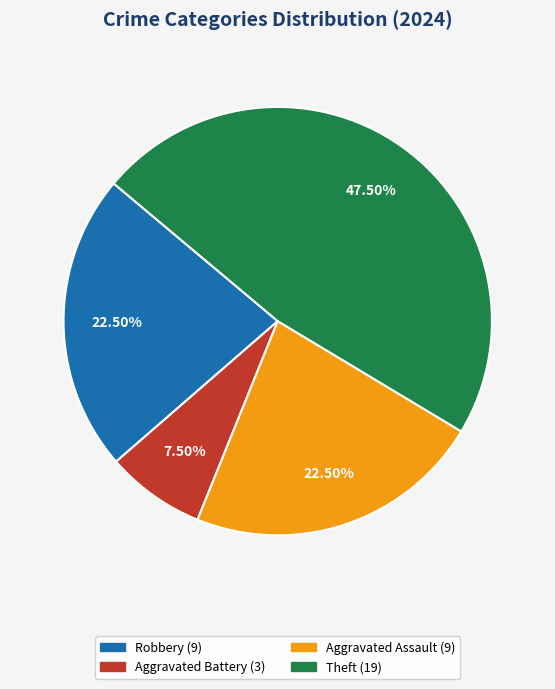

Is there any slice that represents more than half of the pie?

No